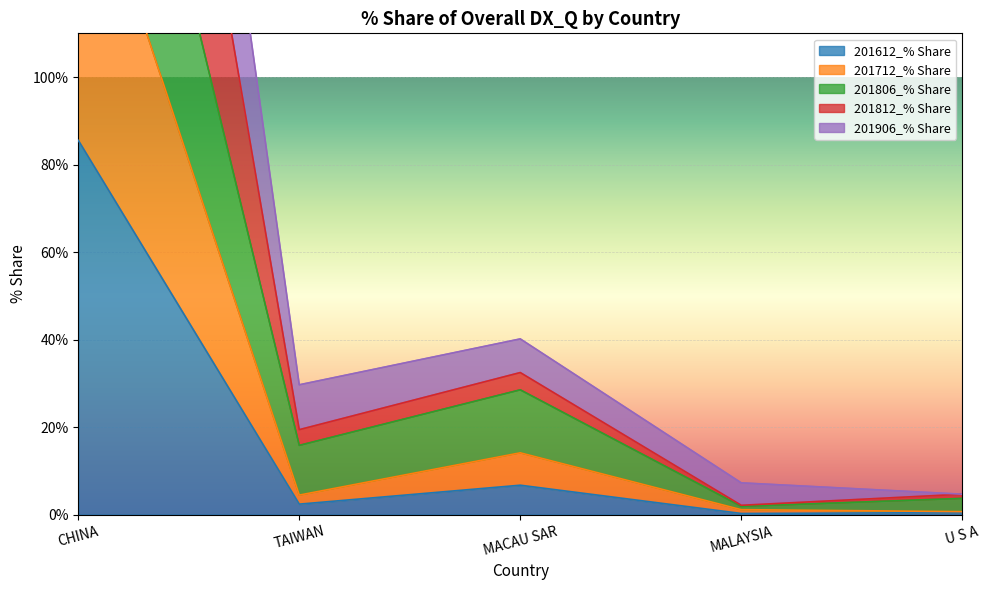

List the series in order of their peak value, highest first.

201812_% Share, 201906_% Share, 201806_% Share, 201712_% Share, 201612_% Share